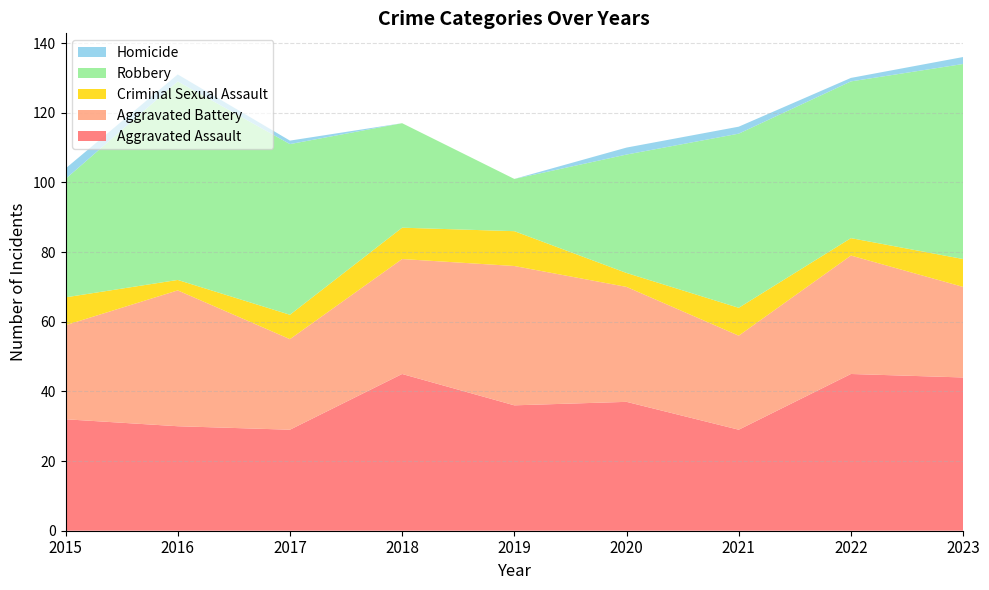

Reading left to right, what are all the values shown in this chart?

Aggravated Assault: 2015=32	2016=30	2017=29	2018=45	2019=36	2020=37	2021=29	2022=45	2023=44
Aggravated Battery: 2015=27	2016=39	2017=26	2018=33	2019=40	2020=33	2021=27	2022=34	2023=26
Criminal Sexual Assault: 2015=8	2016=3	2017=7	2018=9	2019=10	2020=4	2021=8	2022=5	2023=8
Robbery: 2015=34	2016=57	2017=49	2018=30	2019=15	2020=34	2021=50	2022=45	2023=56
Homicide: 2015=3	2016=2	2017=1	2018=0	2019=0	2020=2	2021=2	2022=1	2023=2